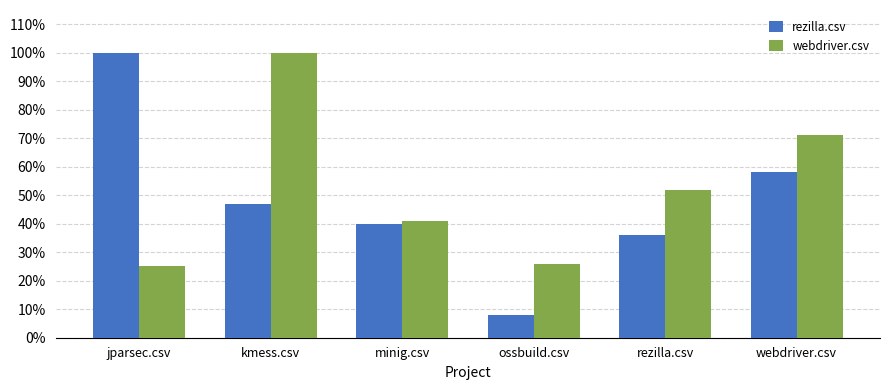

What is the sum of all webdriver.csv values?

3.1